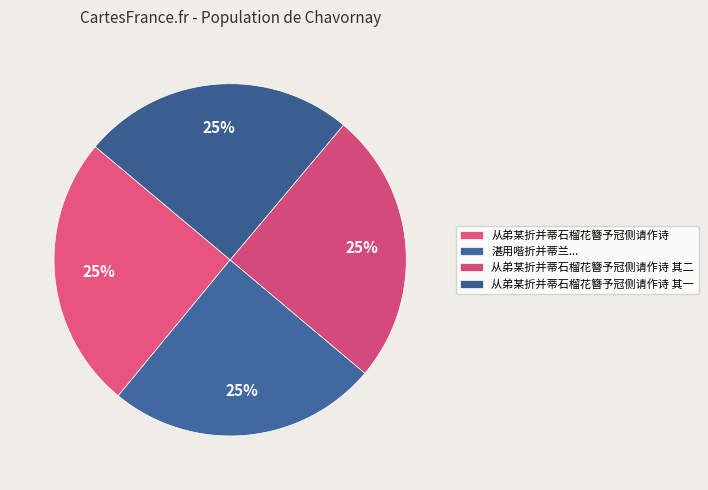

What percentage is the 从弟某折并蒂石榴花簪予冠侧请作诗 slice, to the nearest percent?

25%